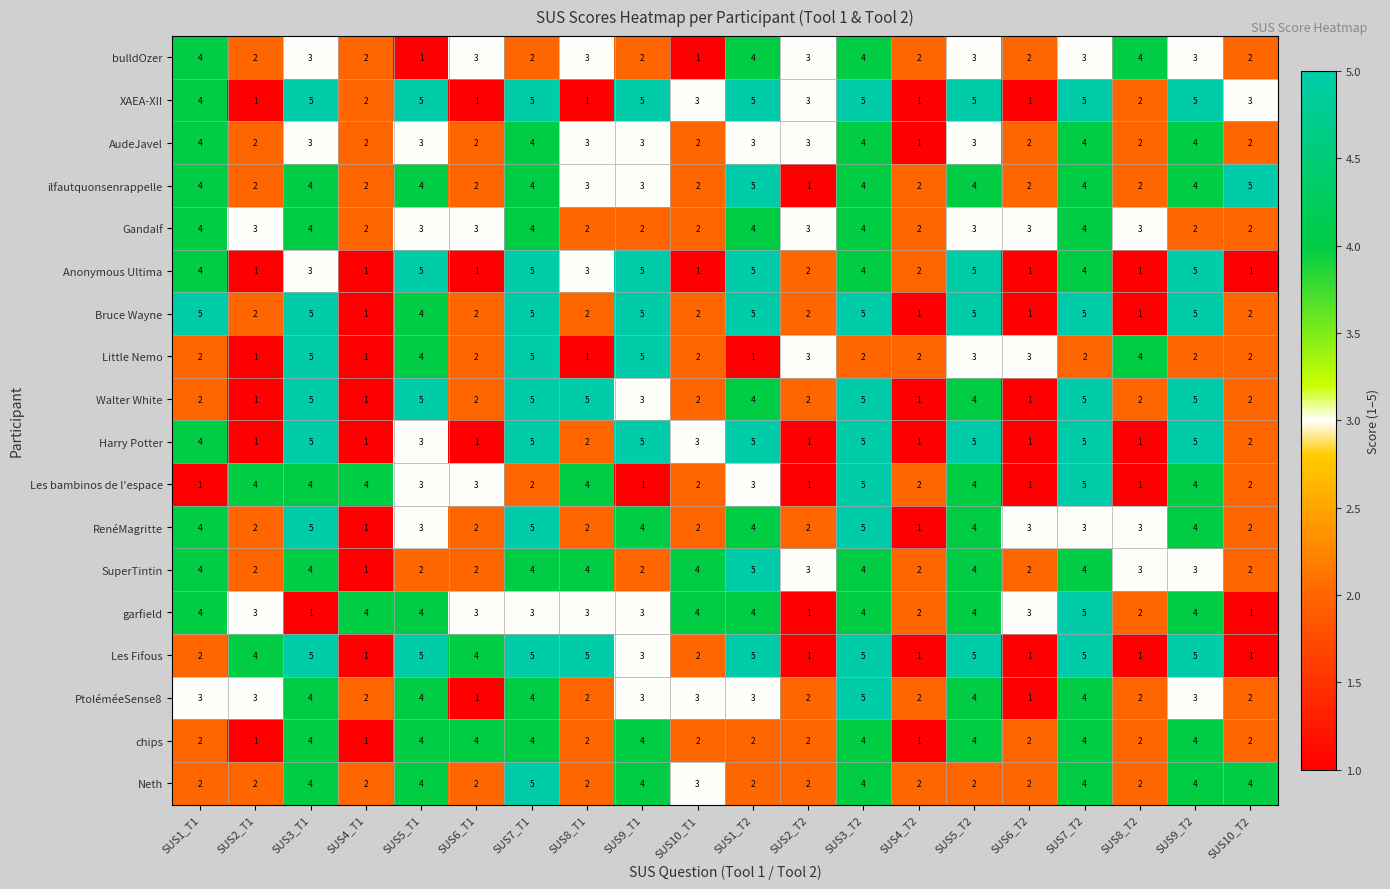

The value of XAEA-XII at SUS6_T2 is 1. True or false?

True